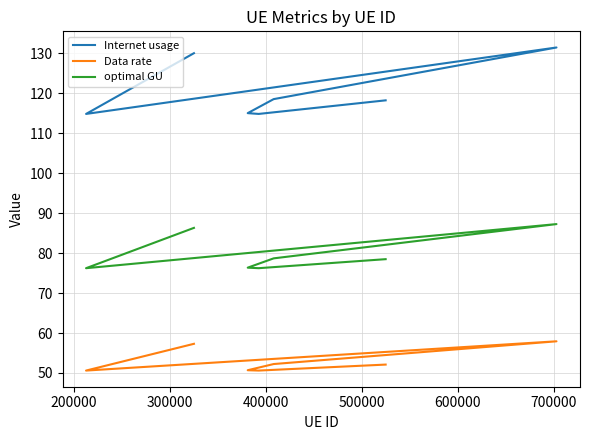

What is the spread (max minus min) of values at 700000?

72.8